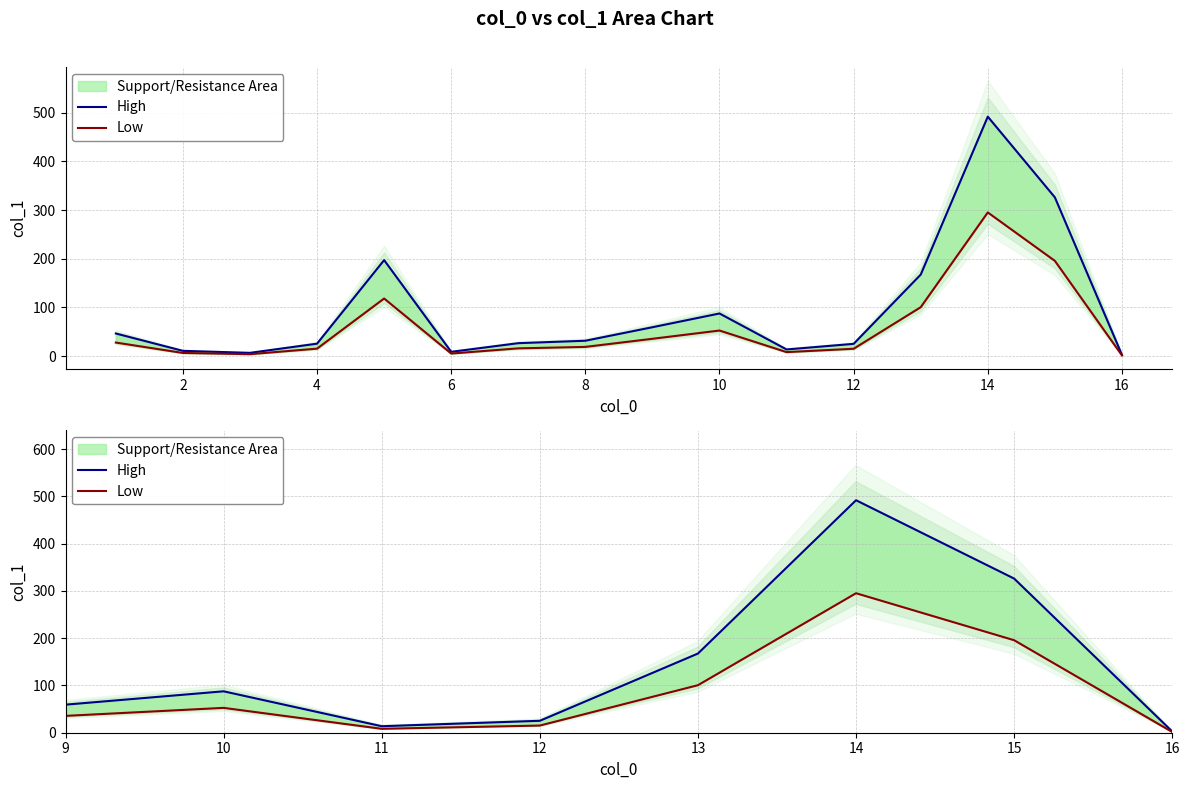

How many values in the Low series exceed 18?

8